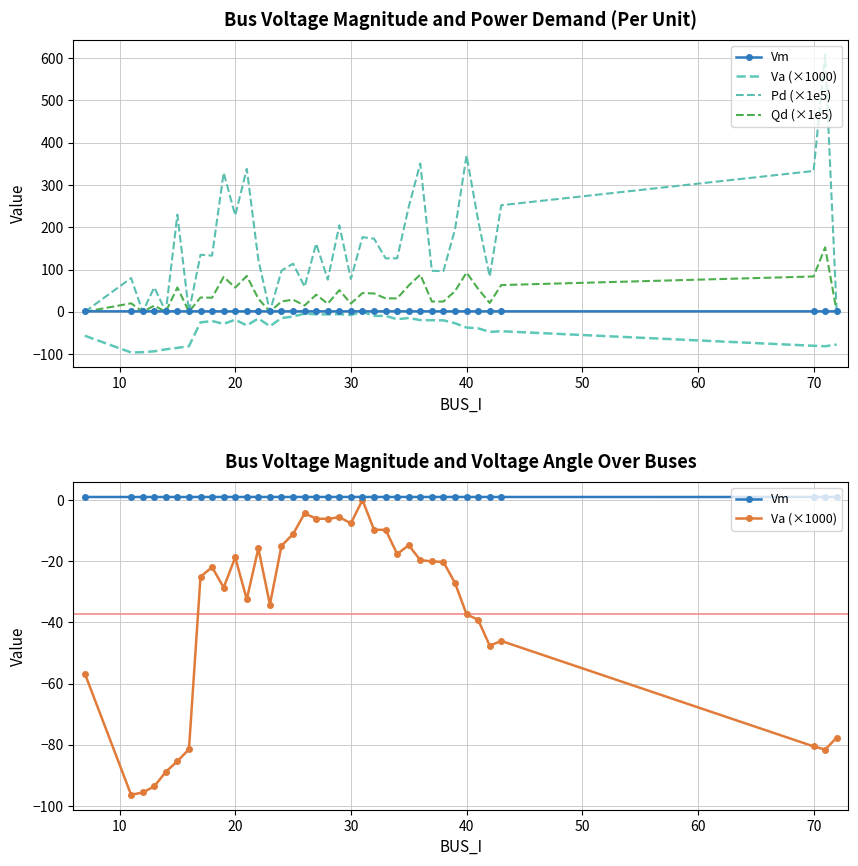

What is the spread (max minus min) of values at 10?

176.1